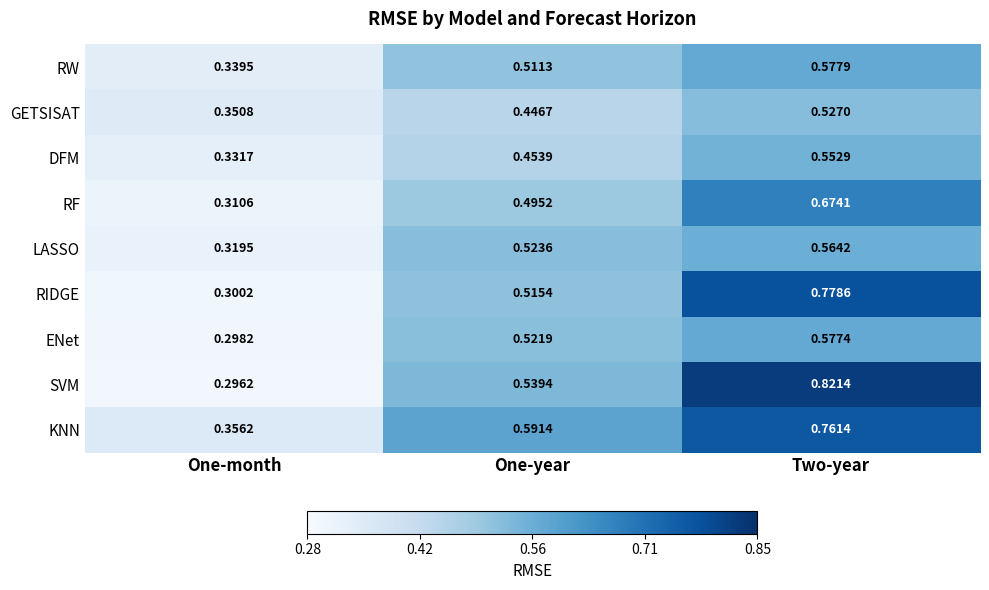

At which label is ENet closest to 0?

One-month